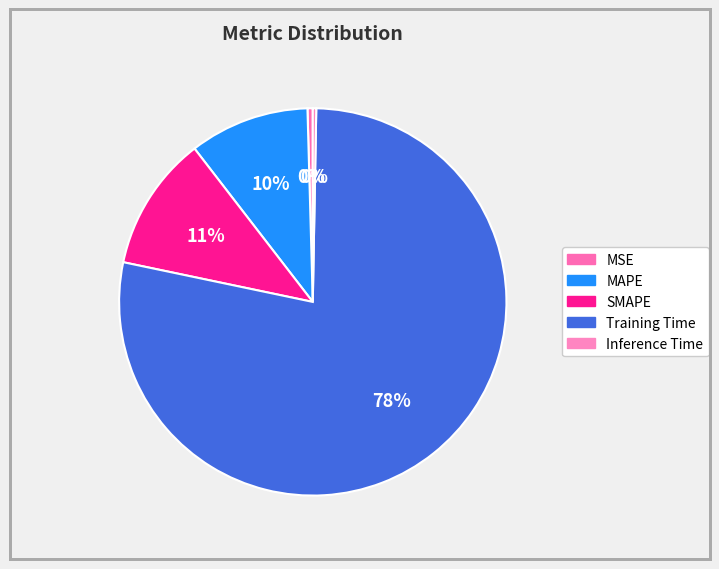

What percentage is the MAPE slice, to the nearest percent?

10%